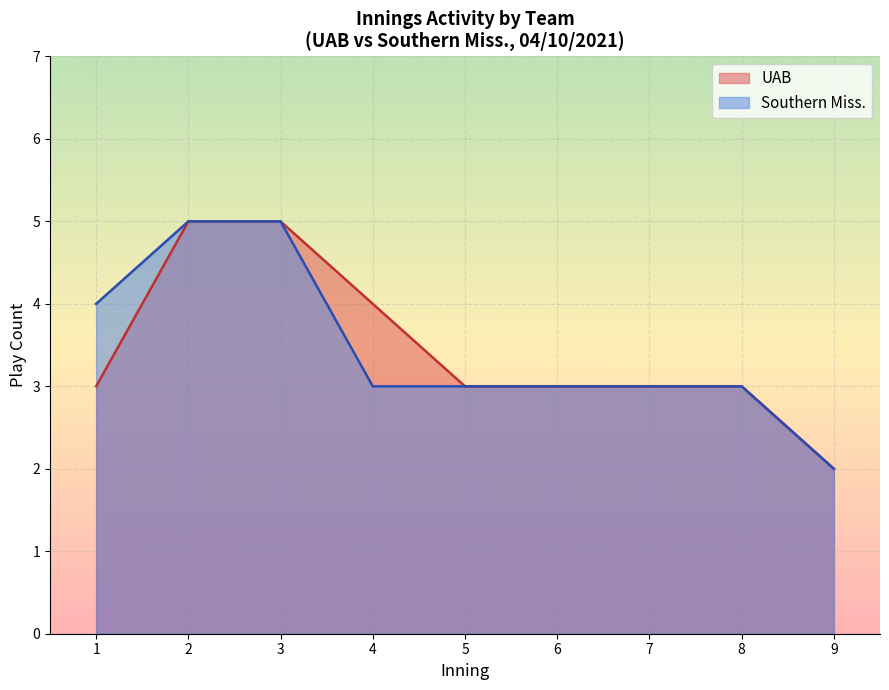

The UAB series shows 3 at 29. True or false?

False